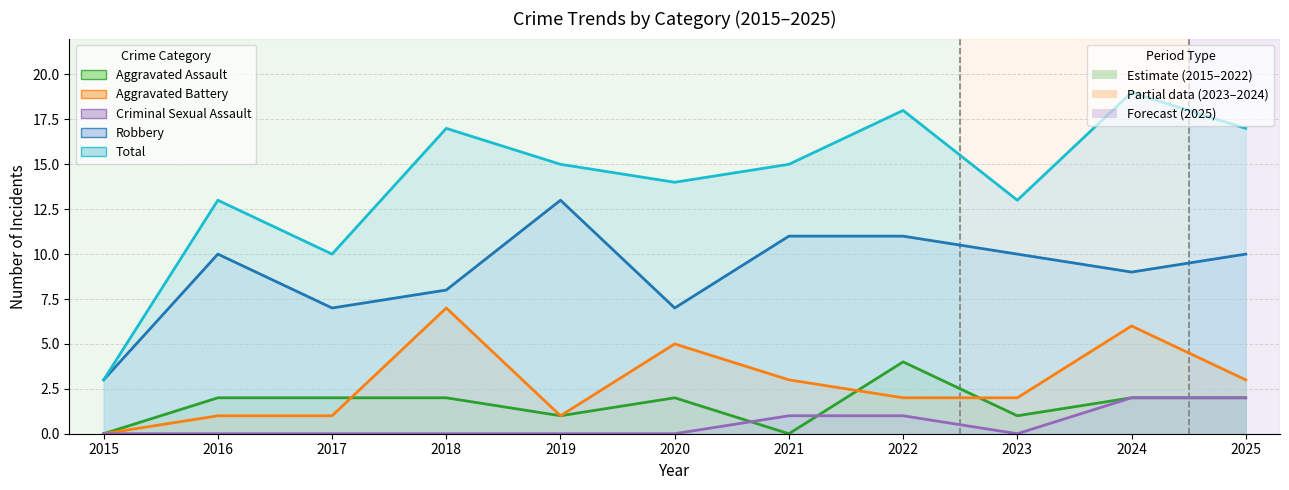

What is the value of the Aggravated Assault point at the 10th from the left?

2